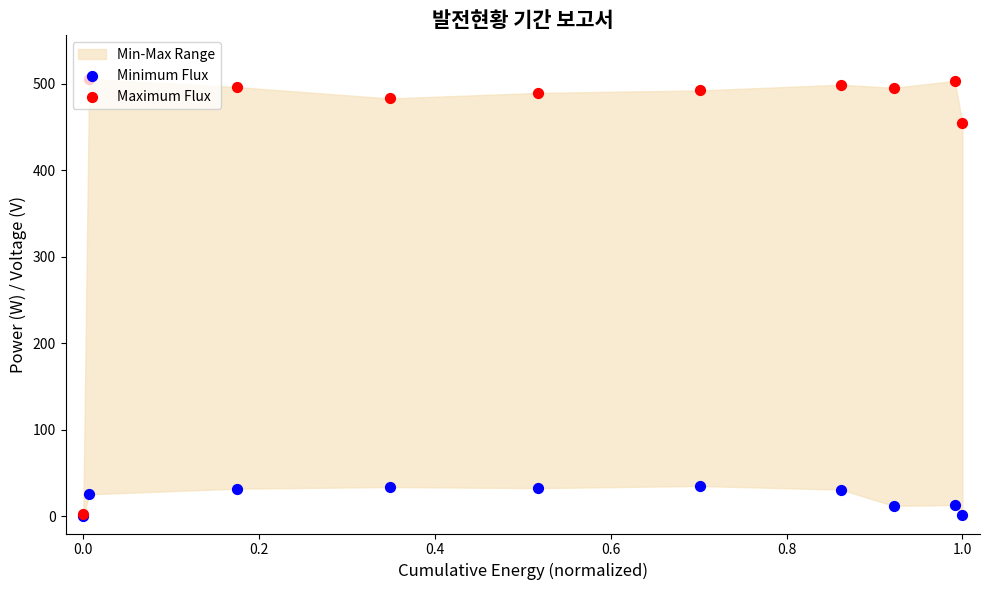

Is the value of Minimum Flux at 0.4 greater than the value of Maximum Flux at 0.8?

No